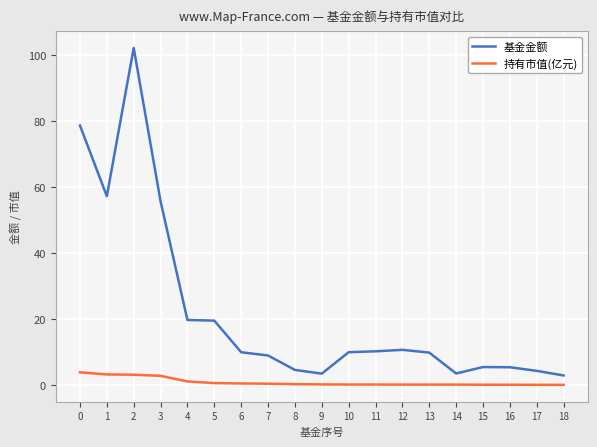

What is the sum of the 持有市值(亿元) values at 18 and 12?

0.1